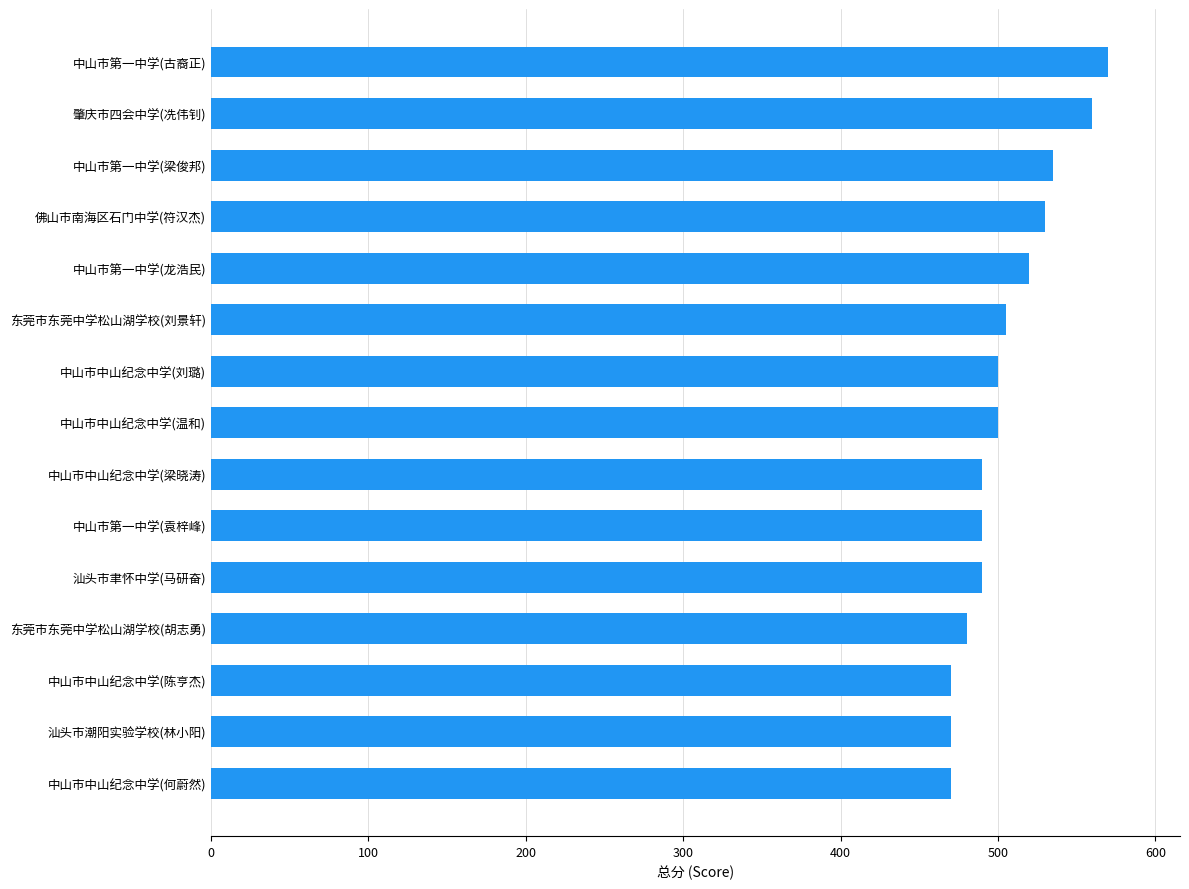

What is the minimum value shown in the chart?

470